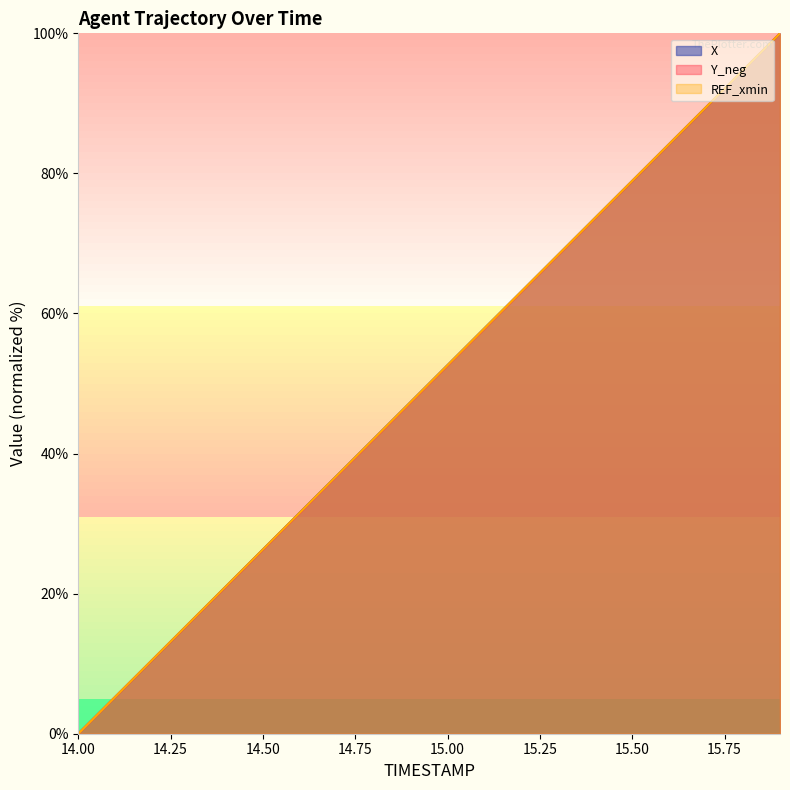

What are all the series names shown in the legend?

X, Y_neg, REF_xmin